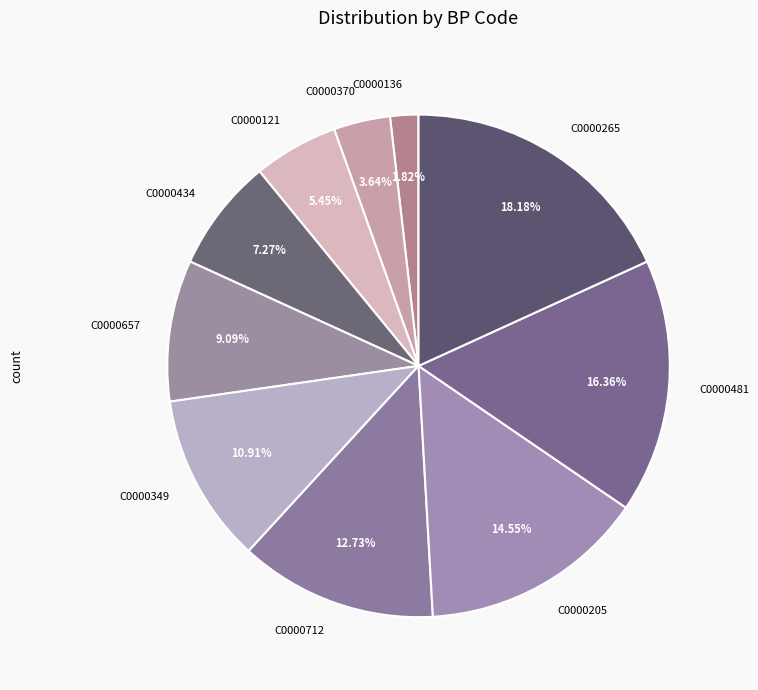

What percentage is the C0000136 slice, to the nearest percent?

2%